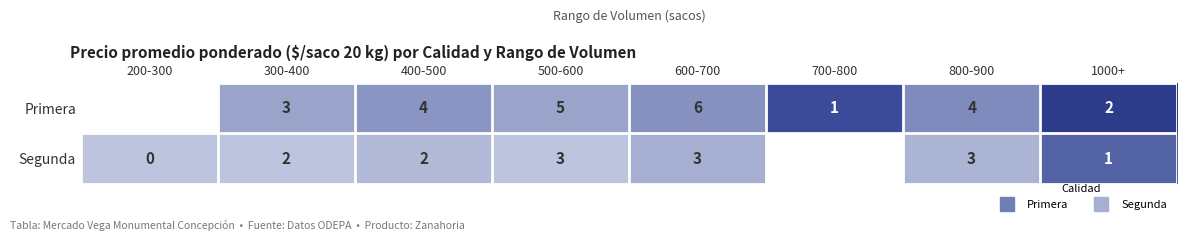

The value of Primera at 600-700 is 5750.0. True or false?

True